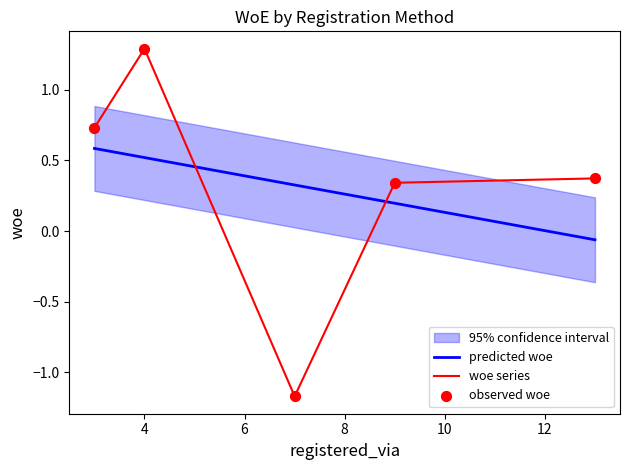

Which series contains the highest Y value?

woe series